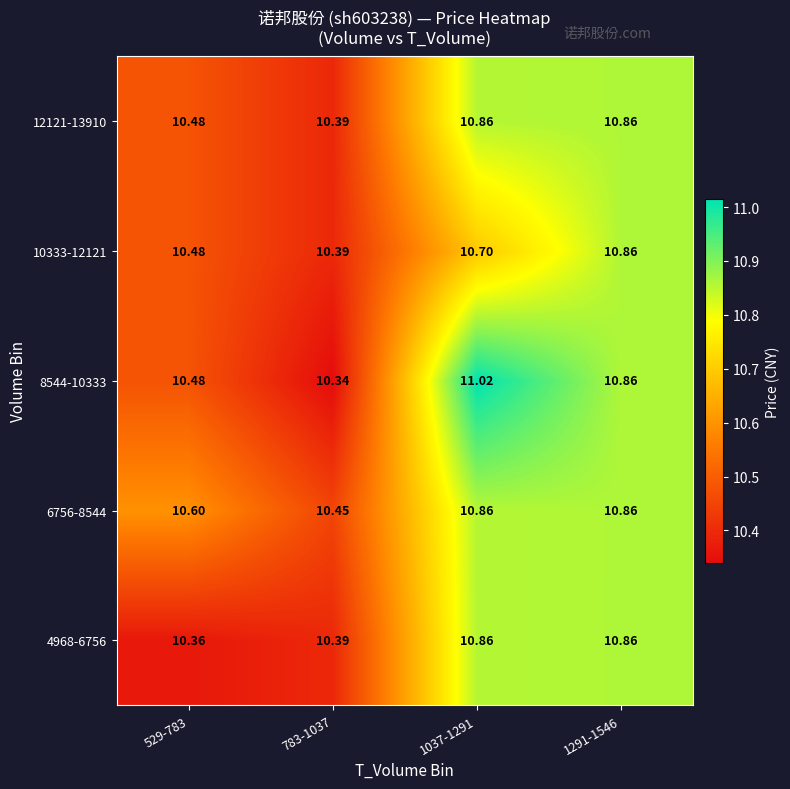

Is the value of 8544-10333 at 1291-1546 greater than the value of 10333-12121 at 783-1037?

Yes